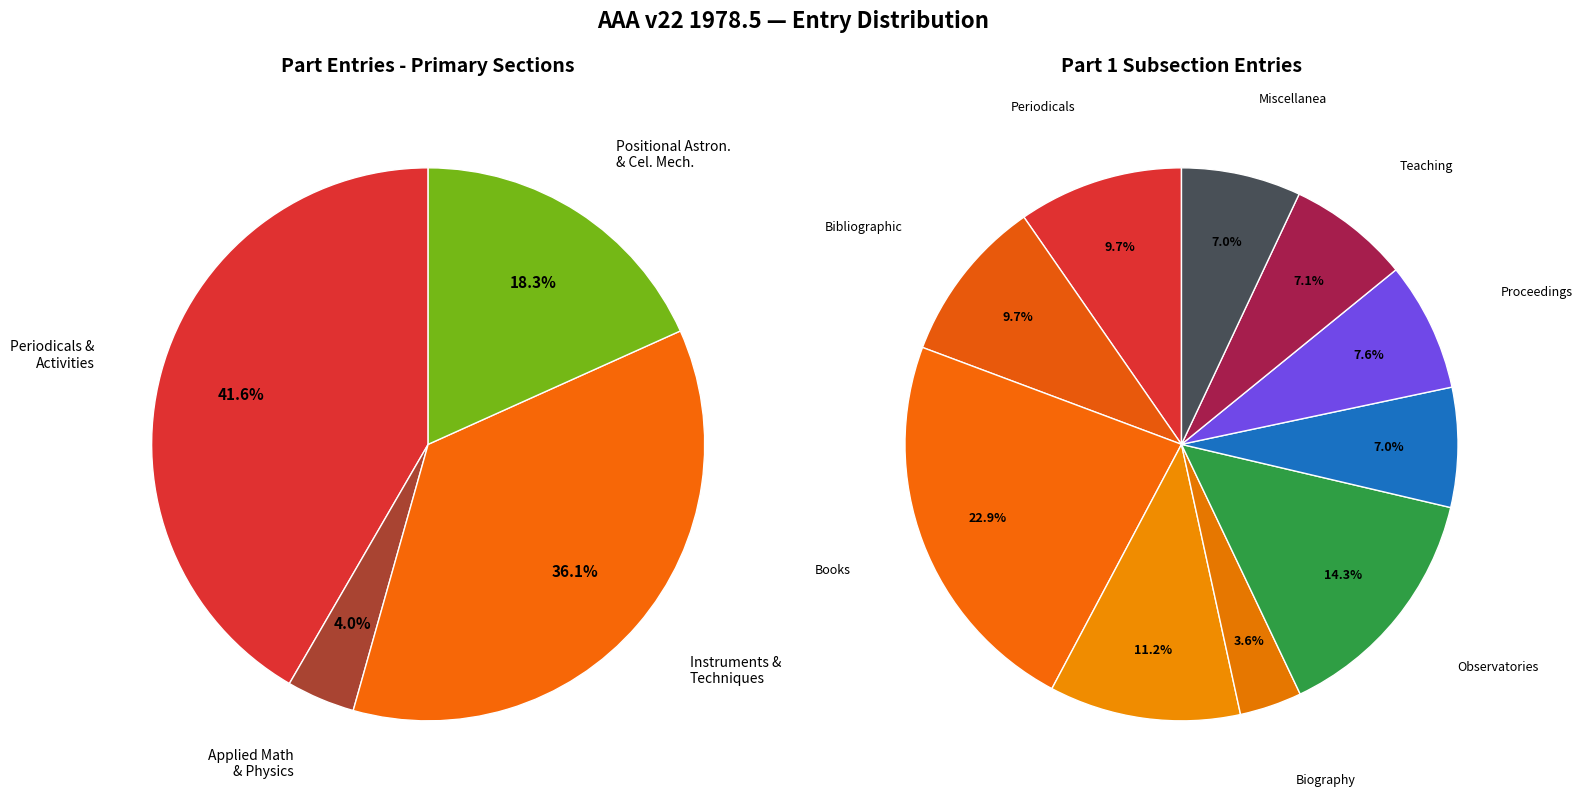

Does Applied Mathematics, Physics represent more than half of the total?

No